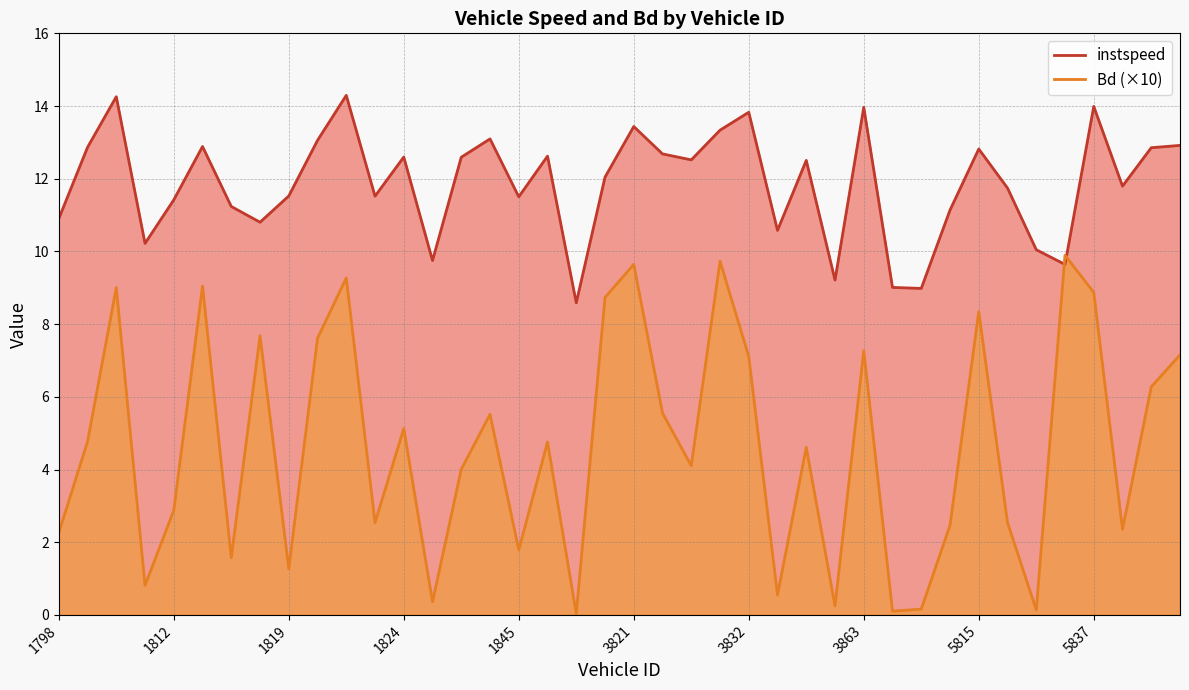

True or false: Bd and instspeed intersect in this chart.

True